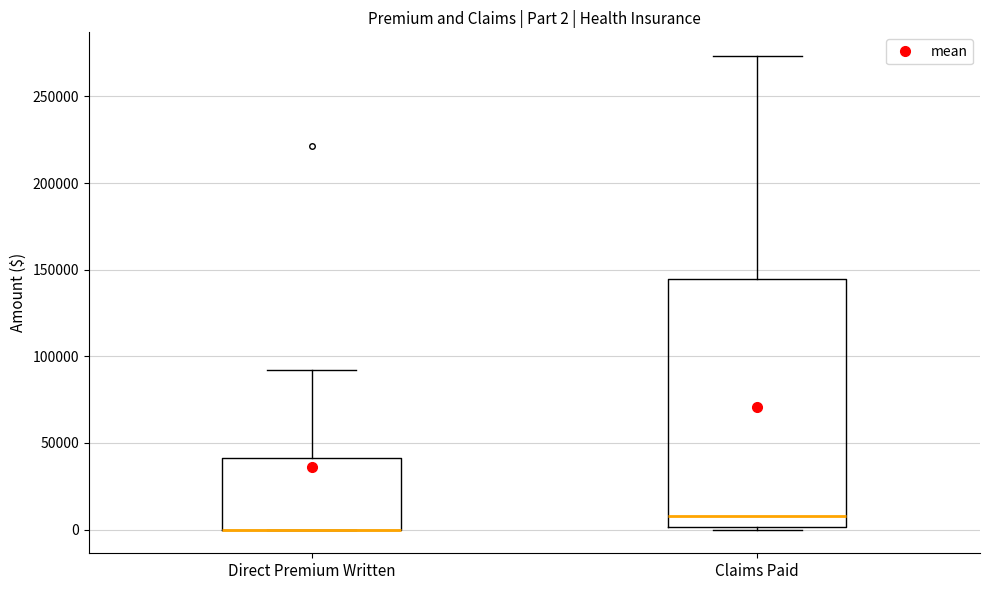

Which box is the tallest, from its lower edge to its upper edge?

Claims Paid